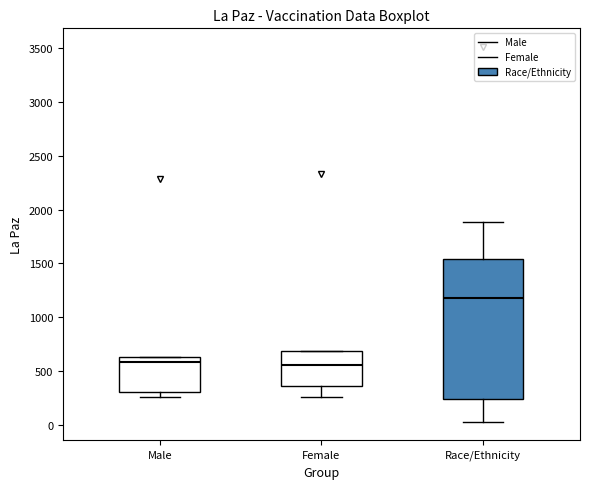

Reading left to right, read every box against the y-axis: the position of its median line, the range the box covers, and the ends of its whiskers. The values are not printed on the chart, so give them approximately, as read against the axis.

Male: median 600, box 300 to 650, whiskers 250 to 650
Female: median 550, box 350 to 700, whiskers 250 to 700
Race/Ethnicity: median 1200, box 250 to 1550, whiskers 50 to 1900